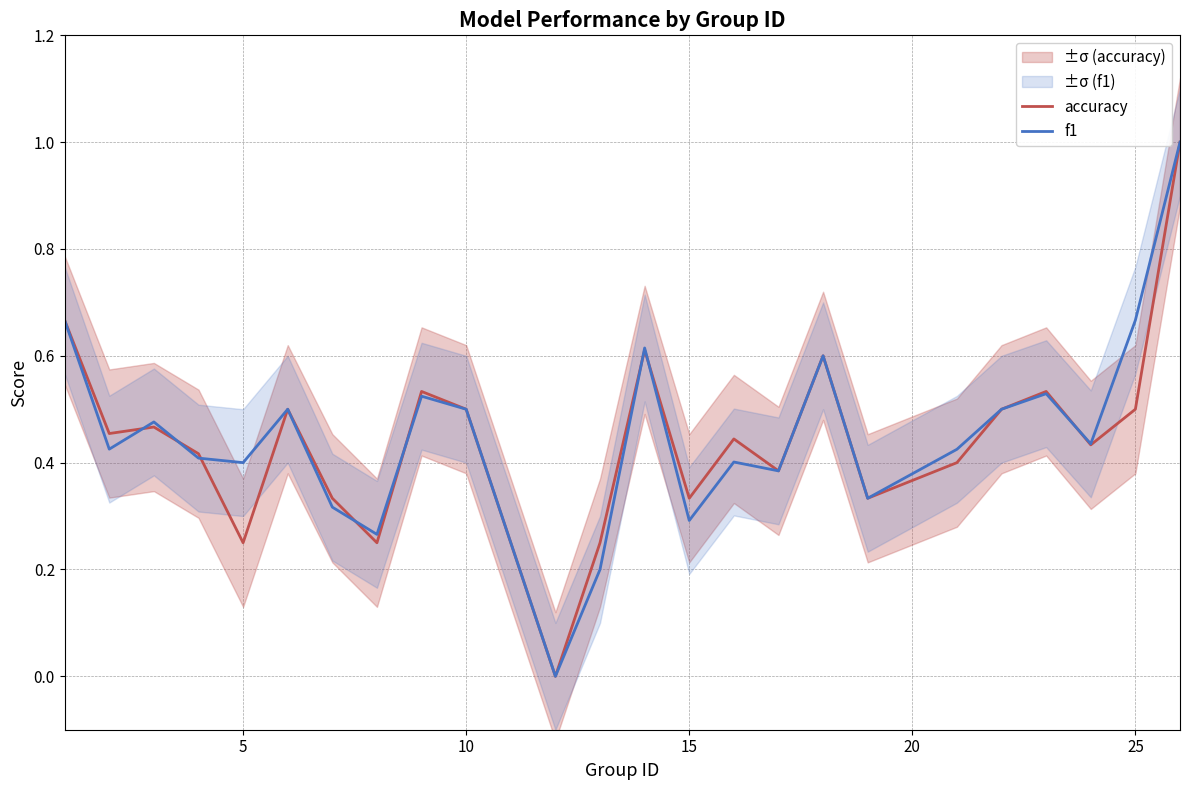

Count the f1 values in the range 0 to 1.

24